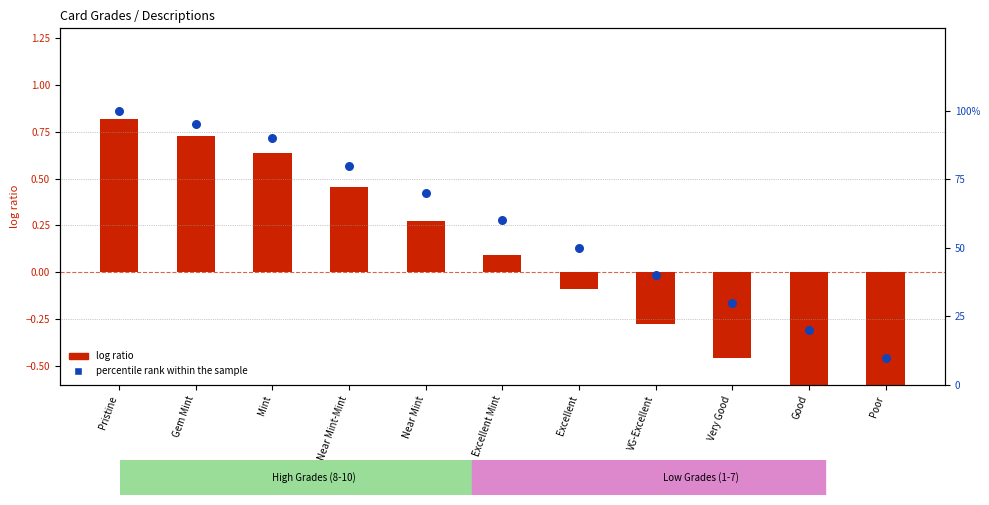

At which category is the sum across all series the highest?

Pristine